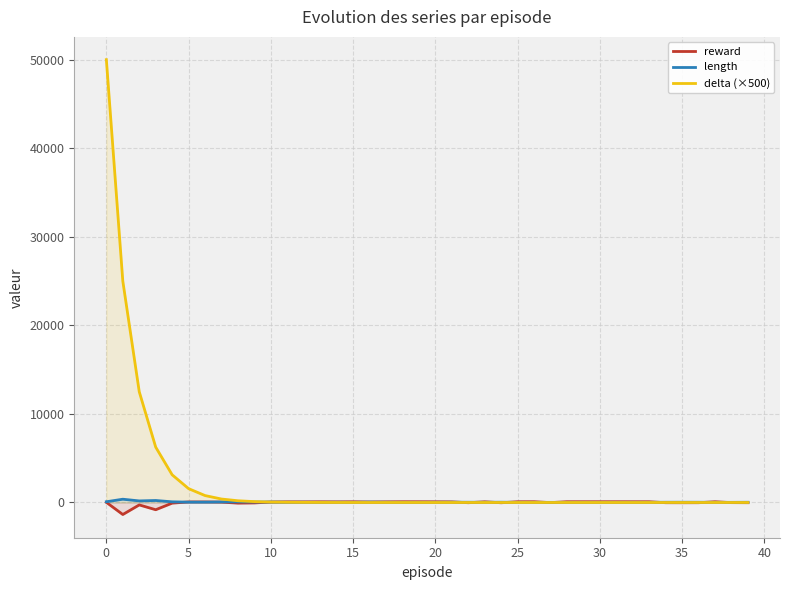

Is the value of delta (×500) at 19 greater than the value of reward at 25?

No